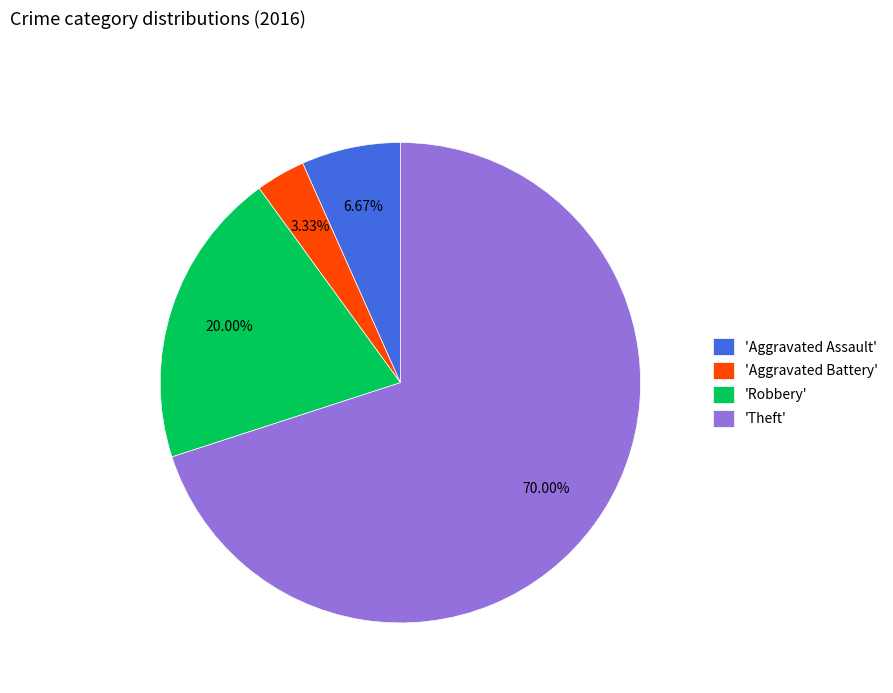

Rank the categories by value from highest to lowest.

'Theft', 'Robbery', 'Aggravated Assault', 'Aggravated Battery'